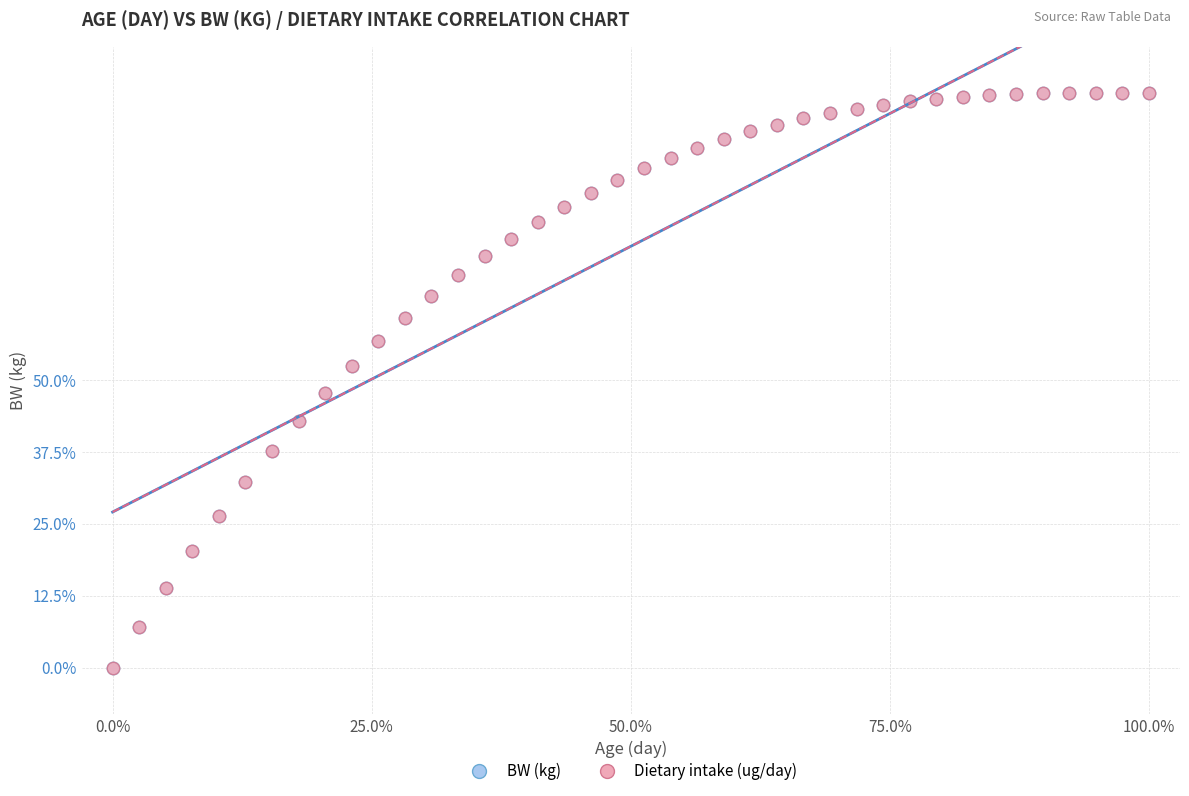

What are all the series names shown in the legend?

BW (kg), Dietary intake (ug/day)